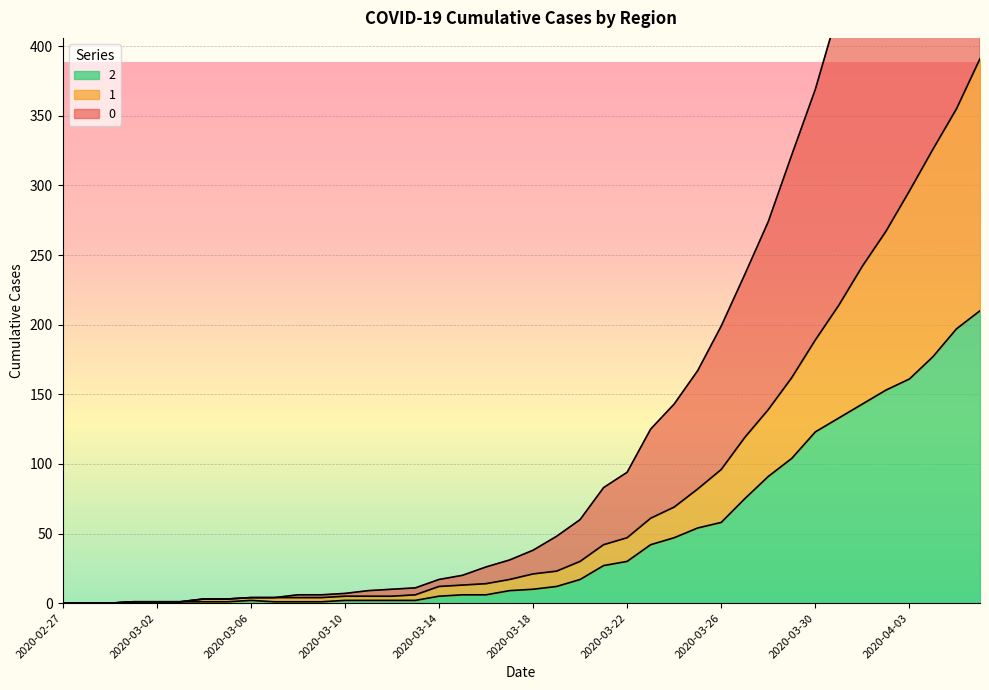

Is it true that 1 equals 261 at 2020-02-28?

False